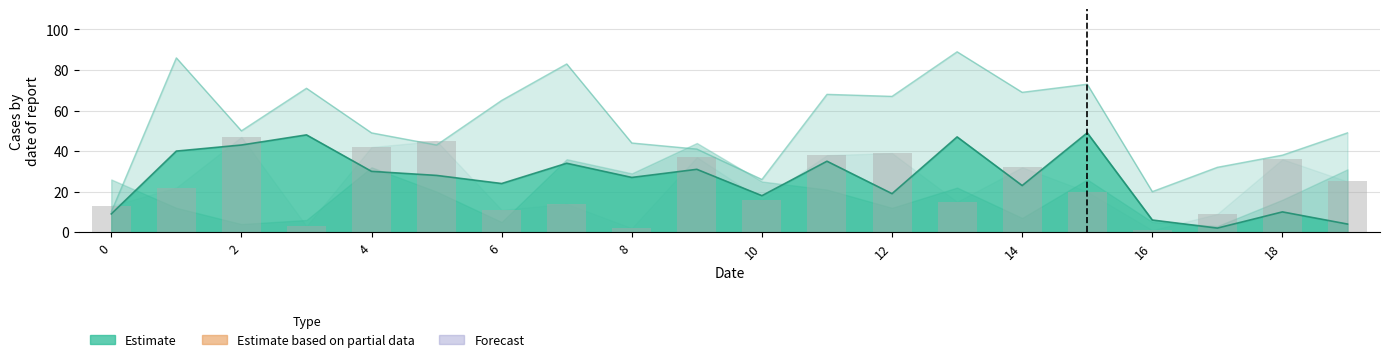

What is the greatest value displayed?

47